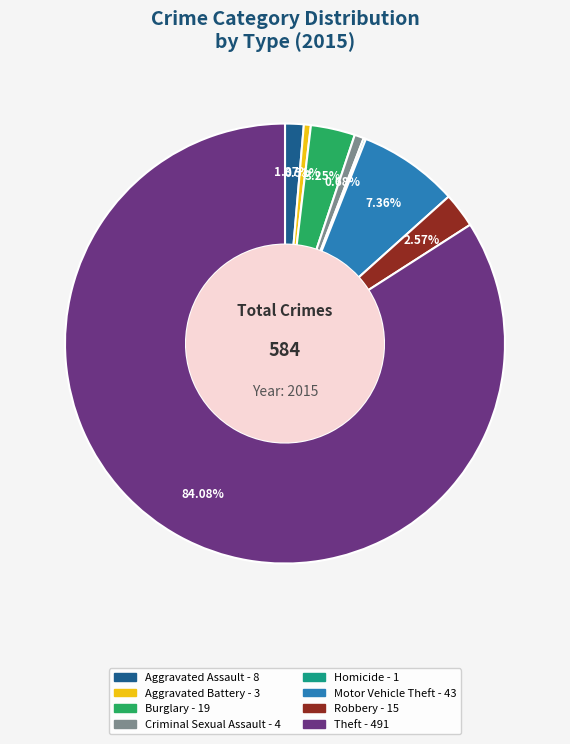

True or false: Aggravated Battery accounts for 15% of the total.

False